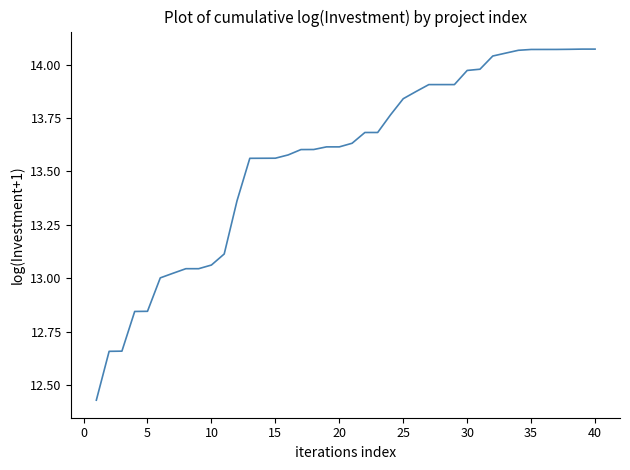

Does the chart have visible grid lines?

No